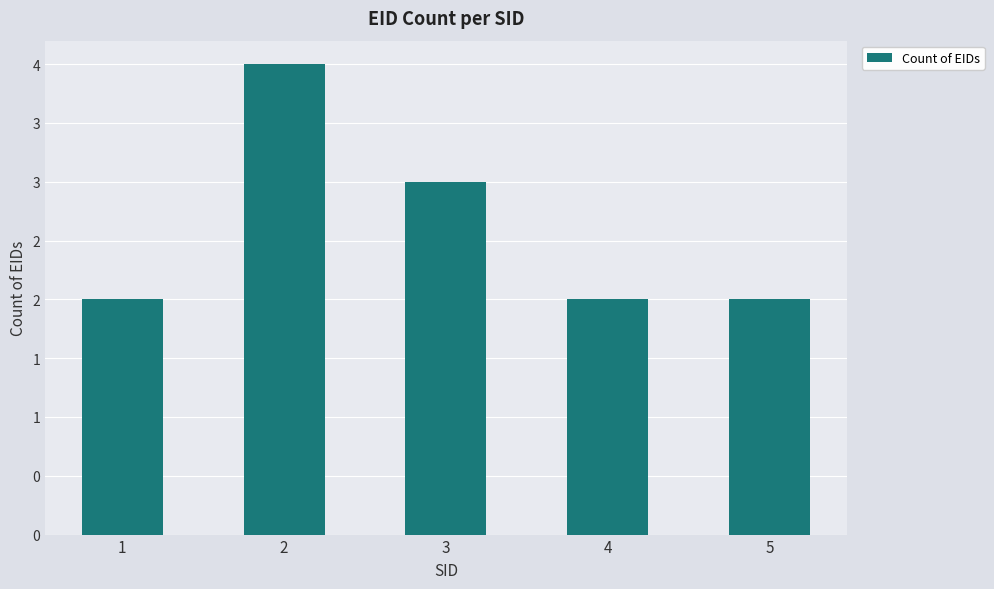

Are the bars horizontal?

No